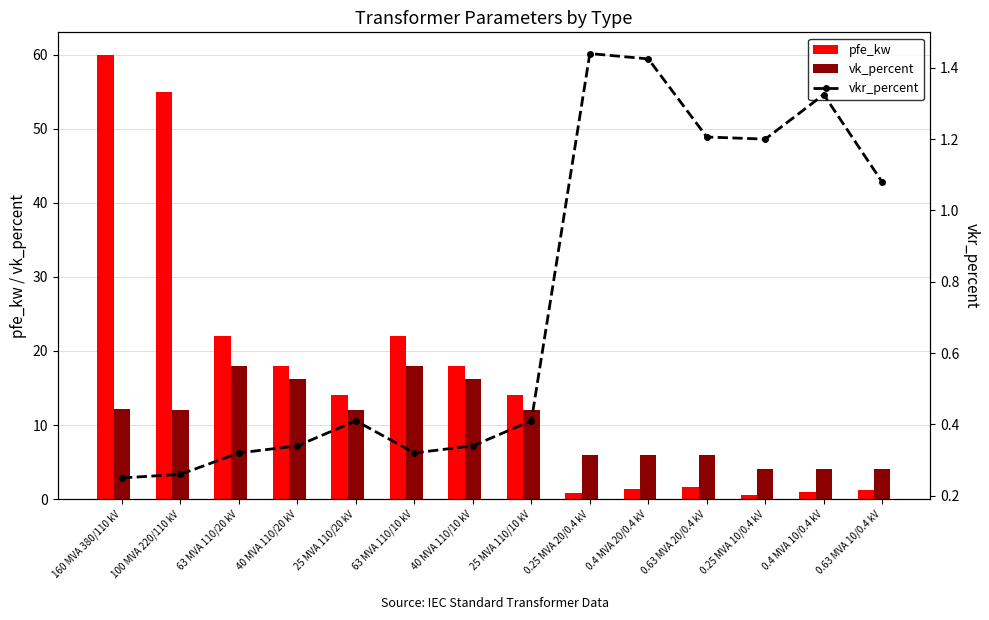

What position from the left is 0.4 MVA 10/0.4 kV?

13